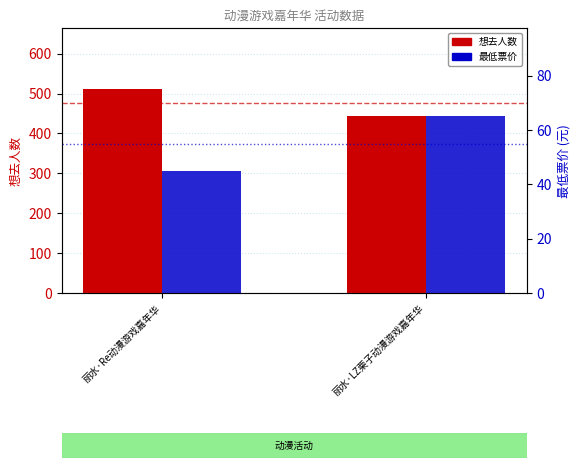

What is the maximum value shown in the chart?

511